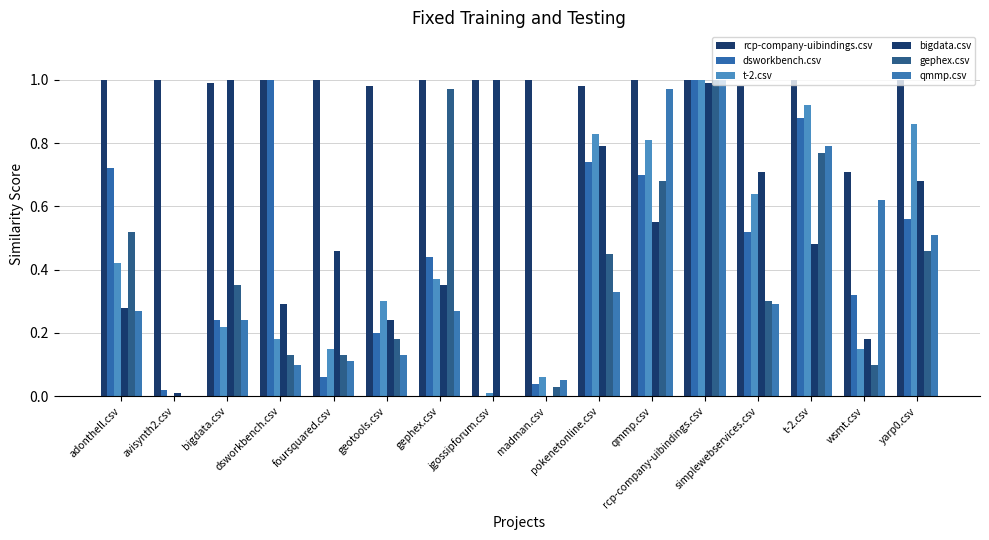

Is the value of t-2.csv at rcp-company-uibindings.csv greater than the value of rcp-company-uibindings.csv at jgossipforum.csv?

No